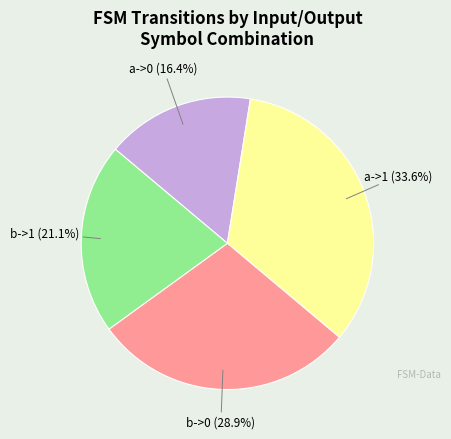

Is a->0 the majority of the pie?

No